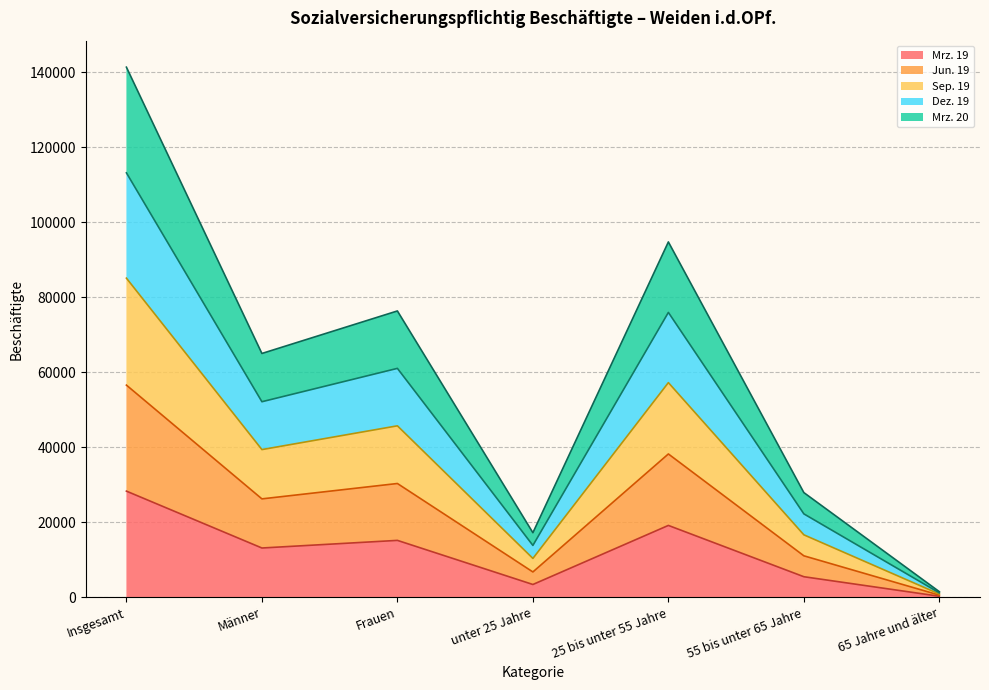

Rank the series by their maximum value, from lowest to highest.

Mrz. 19, Jun. 19, Mrz. 20, Sep. 19, Dez. 19